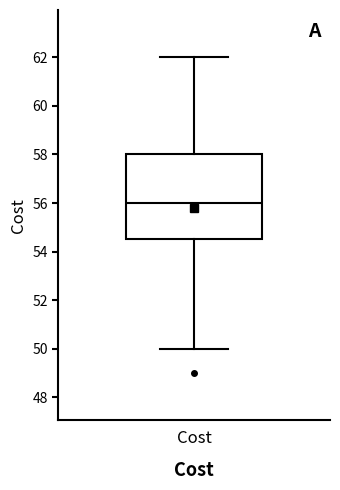

Where does the upper whisker of the box for Cost end on the y-axis? The values are not printed on the chart, so give them approximately, as read against the axis.

62.0